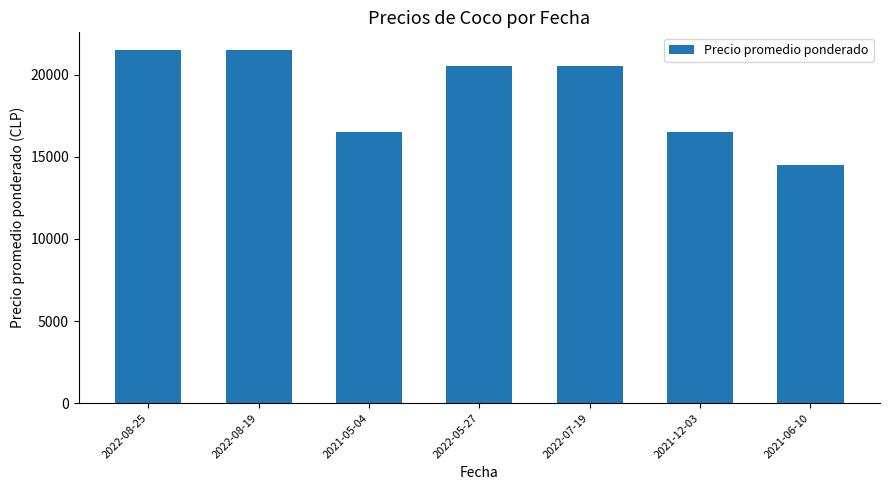

What is the value of the 4th bar from the left?

20500